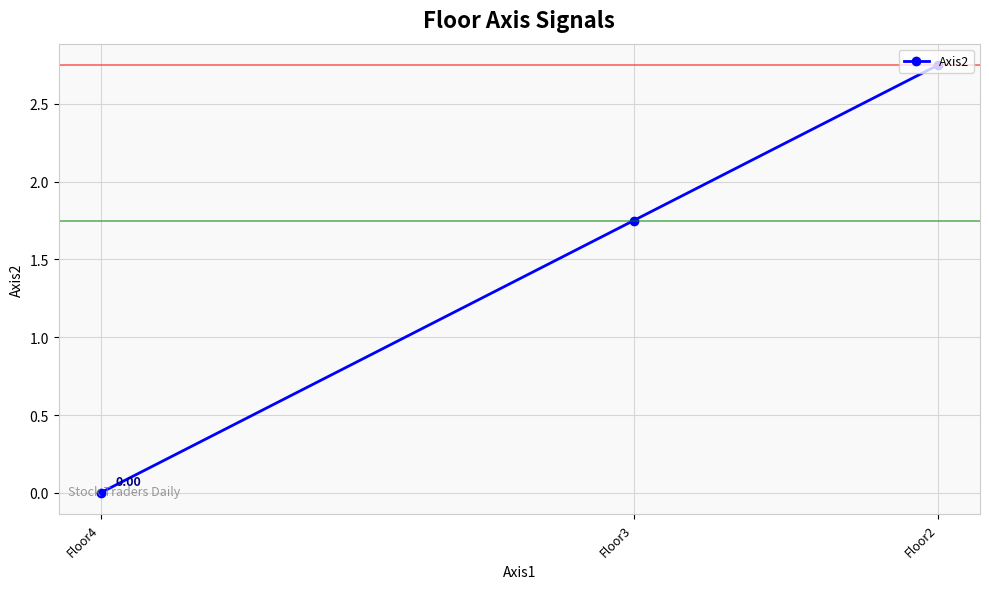

Is this an area chart (filled region under the line)?

No